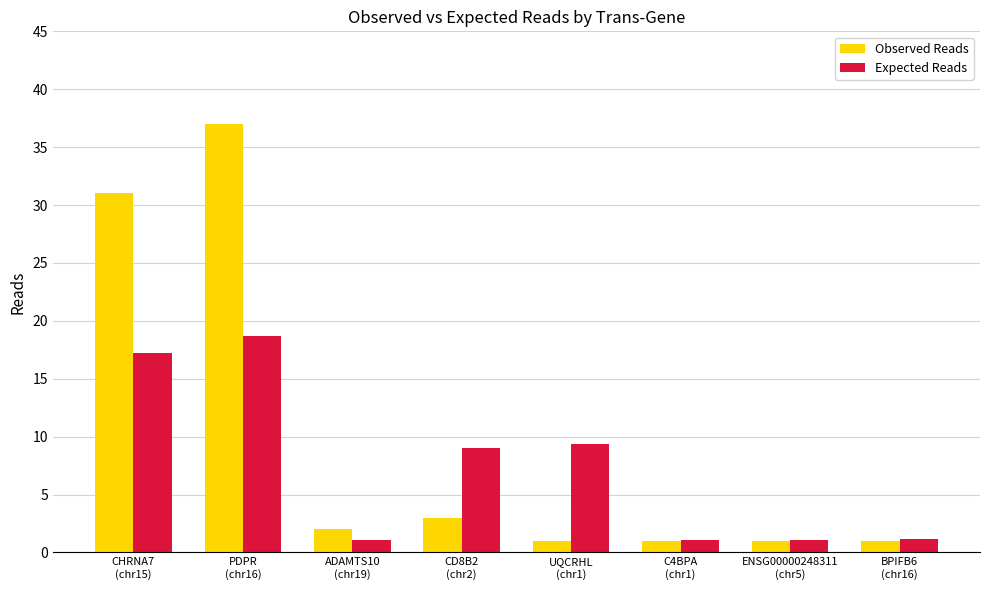

List the series in order of their overall mean, highest first.

Observed Reads, Expected Reads